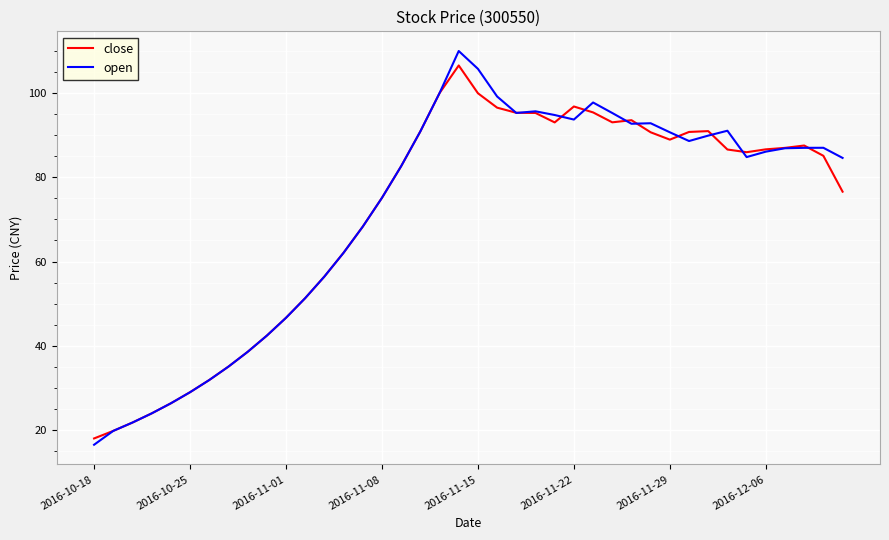

How many lines are shown in the chart?

2